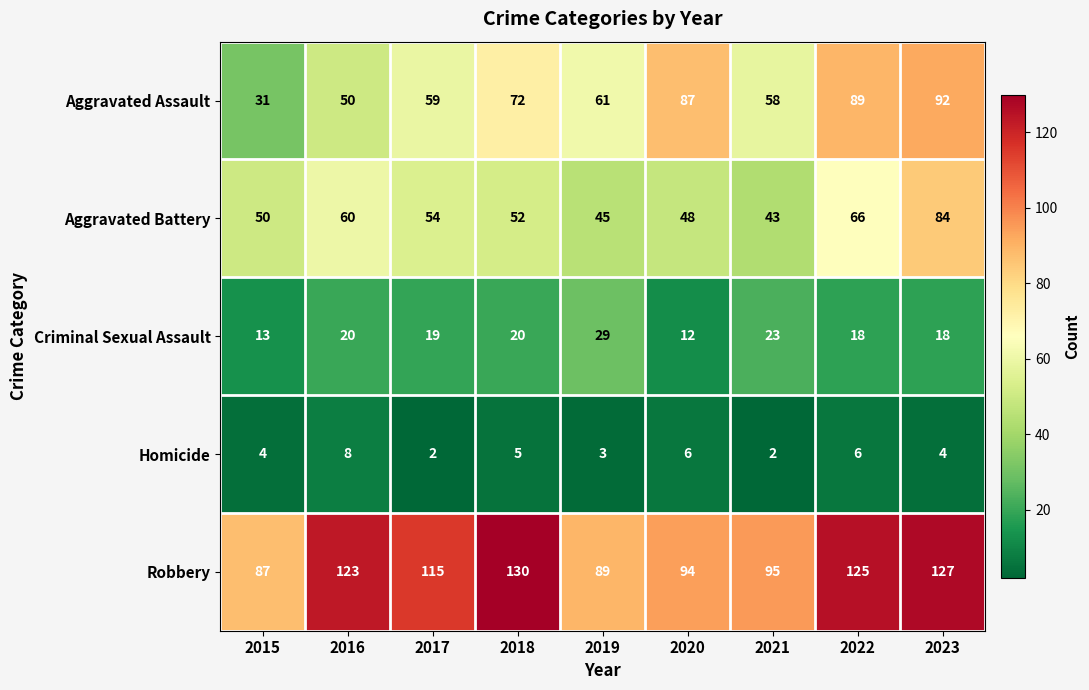

What is the difference between the second highest and minimum values in the Robbery series?

40